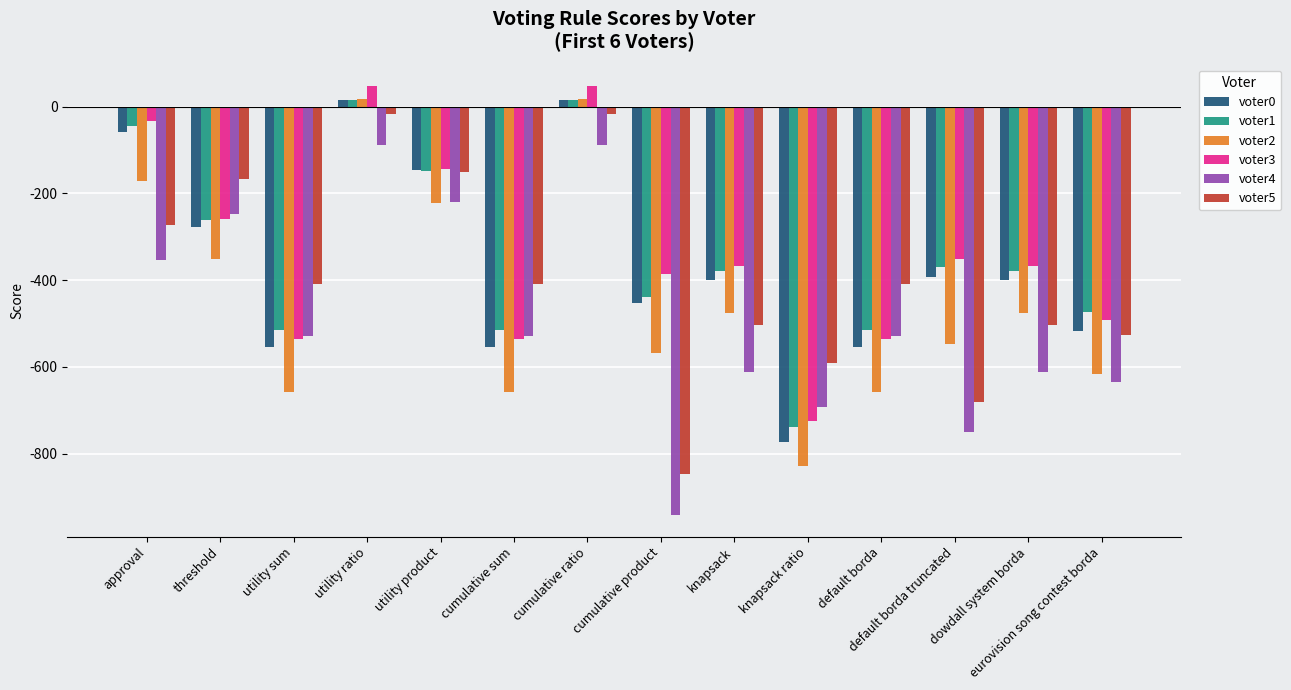

Is it true that voter4 equals -942 at cumulative product?

True